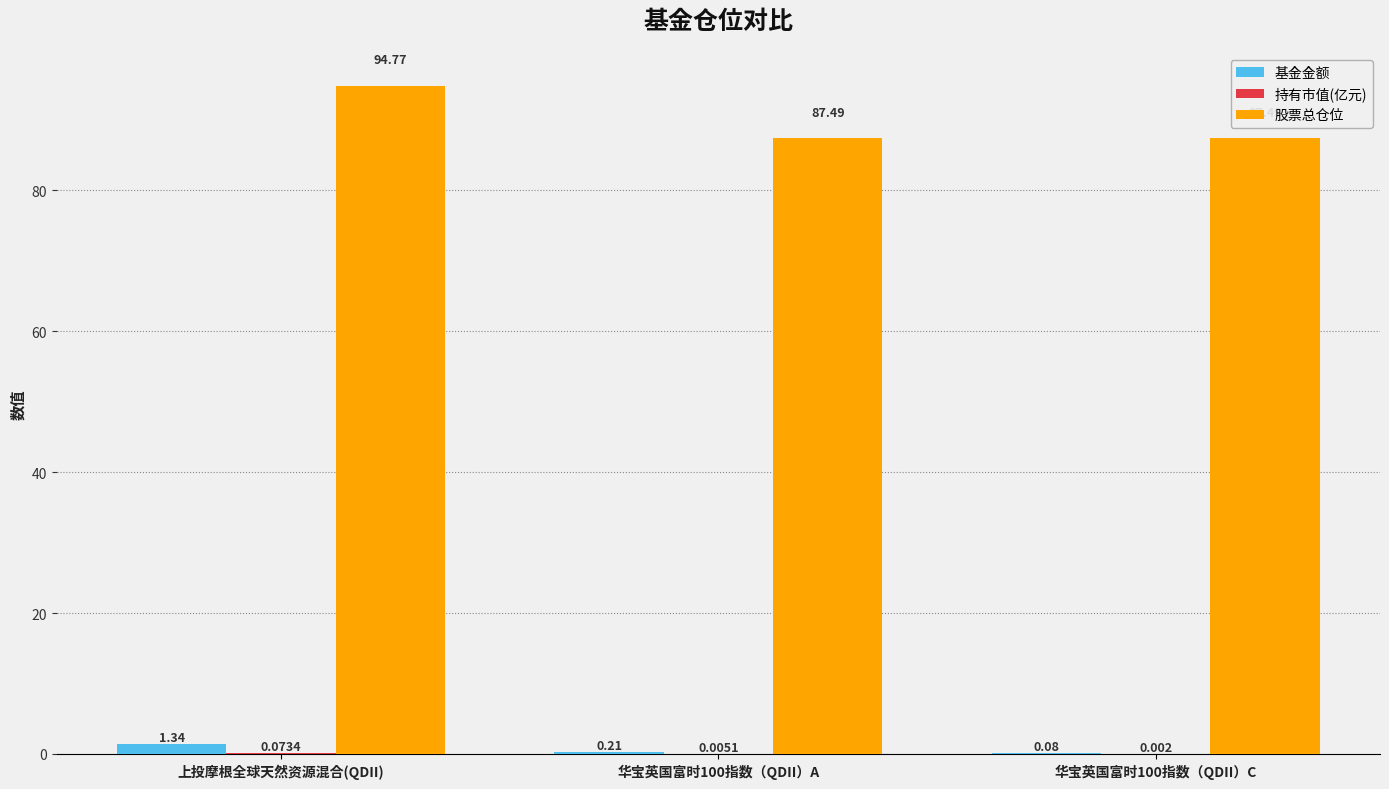

Which series has the largest total across all categories?

股票总仓位